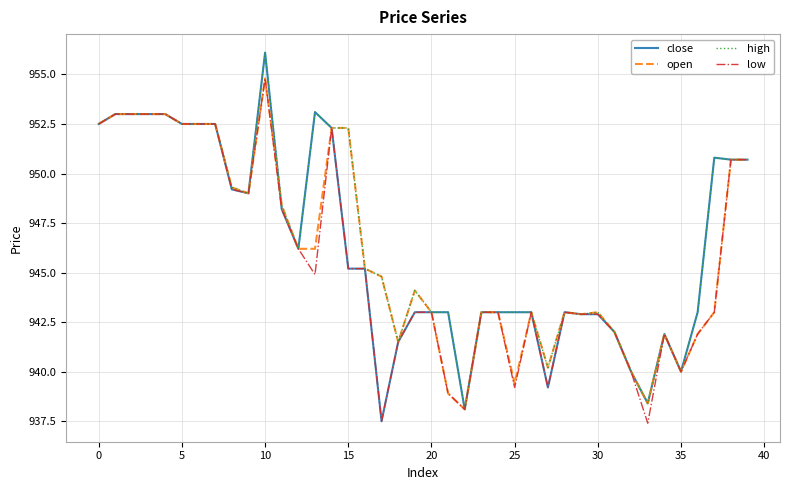

What is the maximum value for close?

956.1